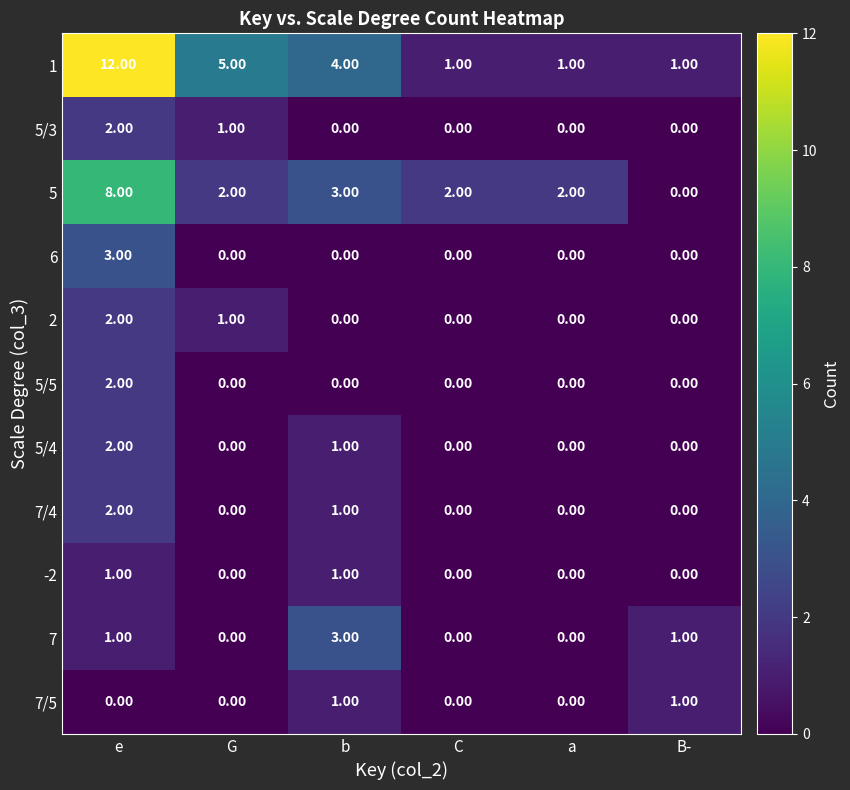

At which label is 5 closest to 4?

b